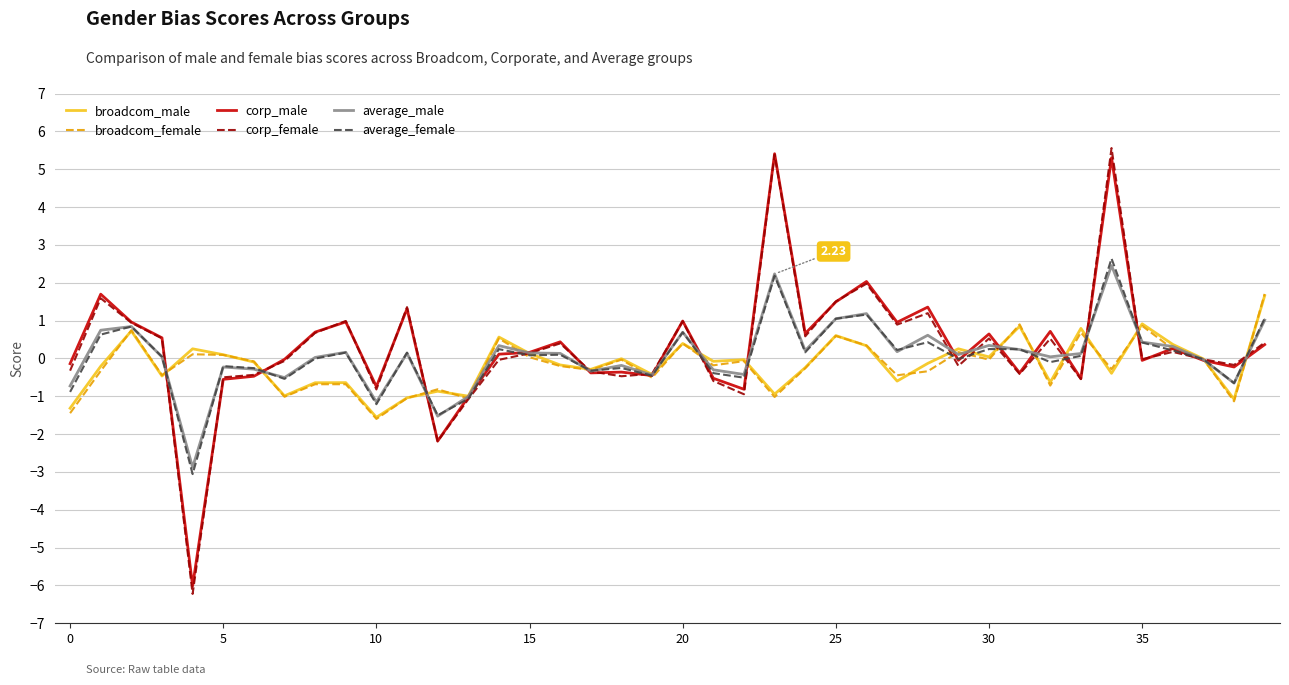

Which series has the widest spread of values?

corp_female